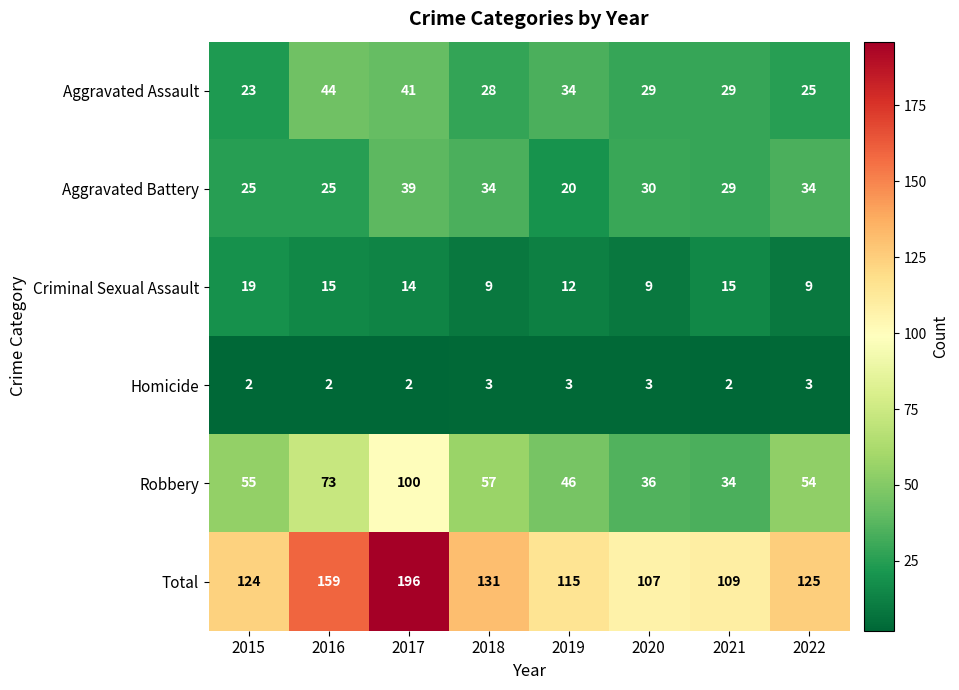

What is the maximum value shown in the chart?

196